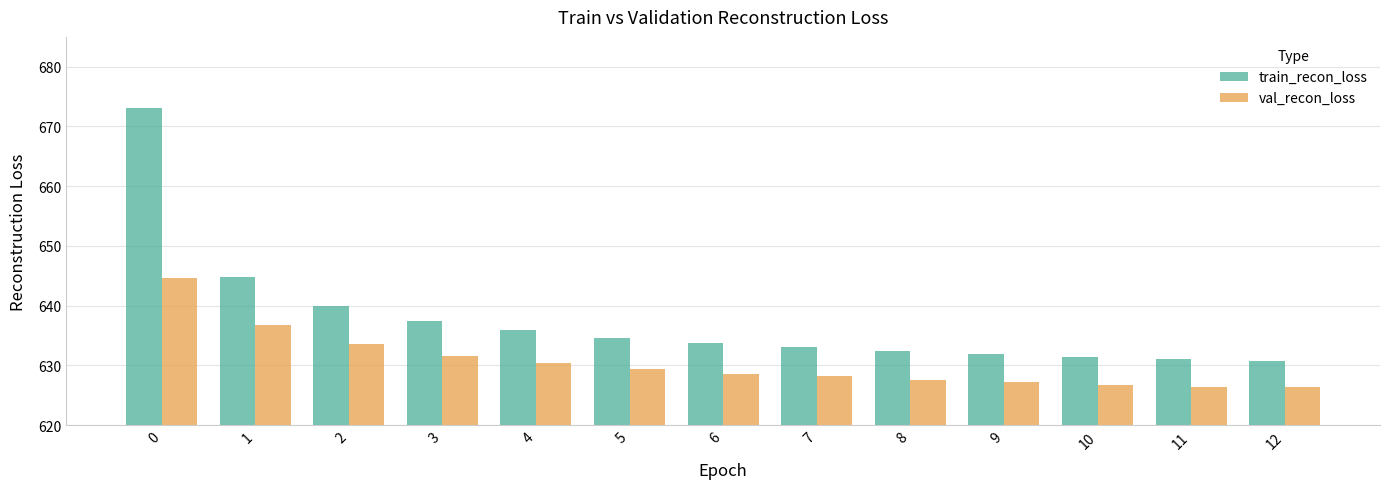

What are all the series names shown in the legend?

train_recon_loss, val_recon_loss